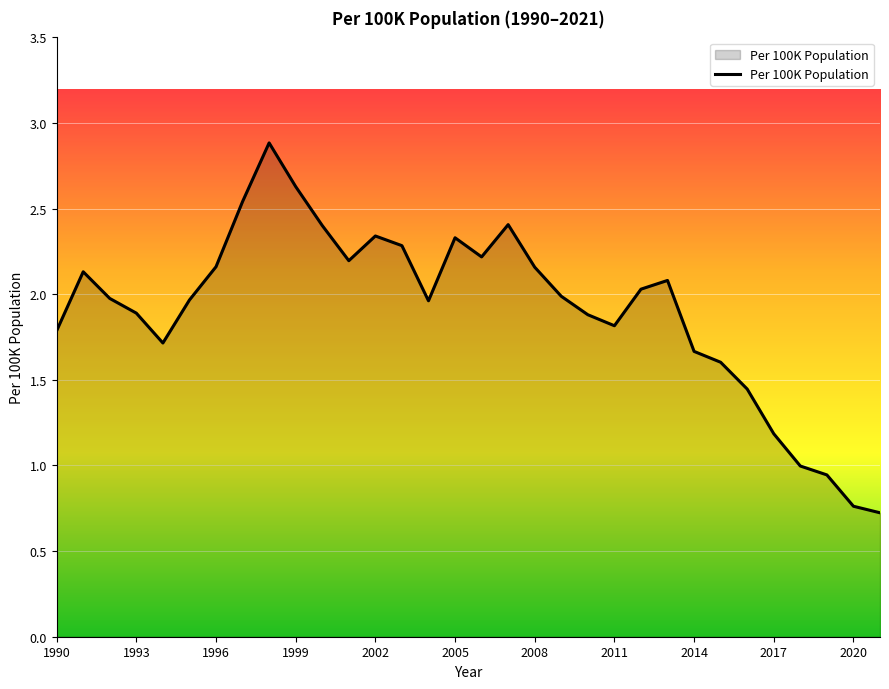

What is the greatest value displayed?

2.9